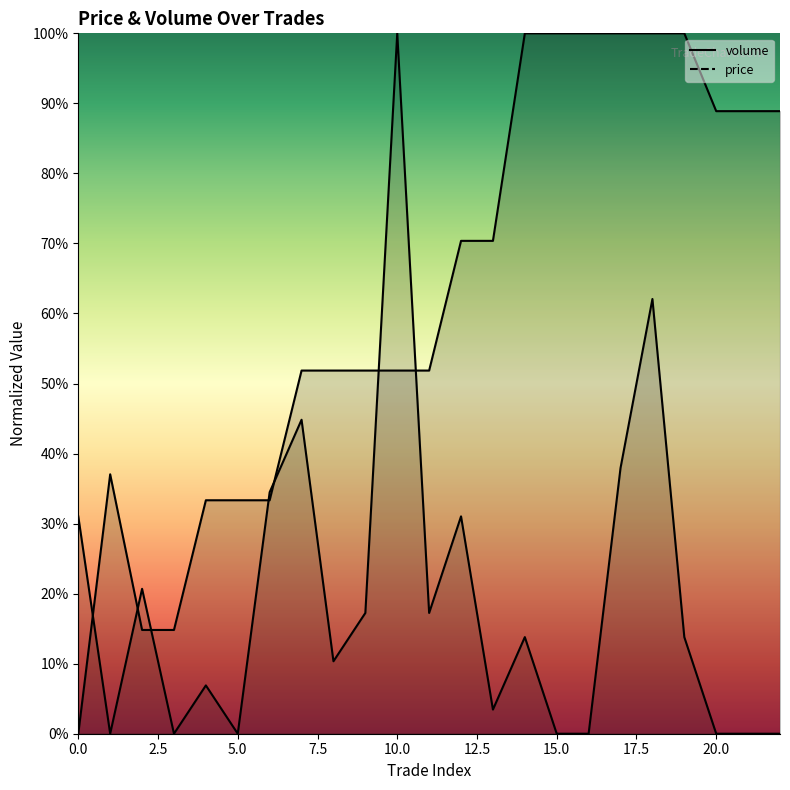

The value of volume at 18 is 0.6. True or false?

True